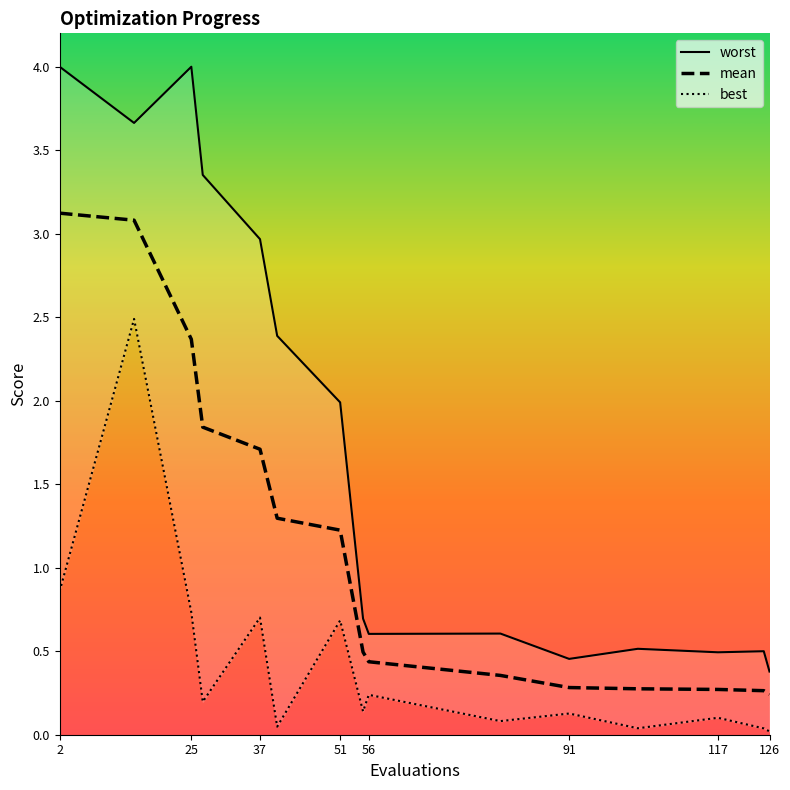

List the labels in order of mean value, largest first.

2, 15, 25, 27, 37, 40, 51, 55, 56, 79, 91, 103, 117, 125, 126